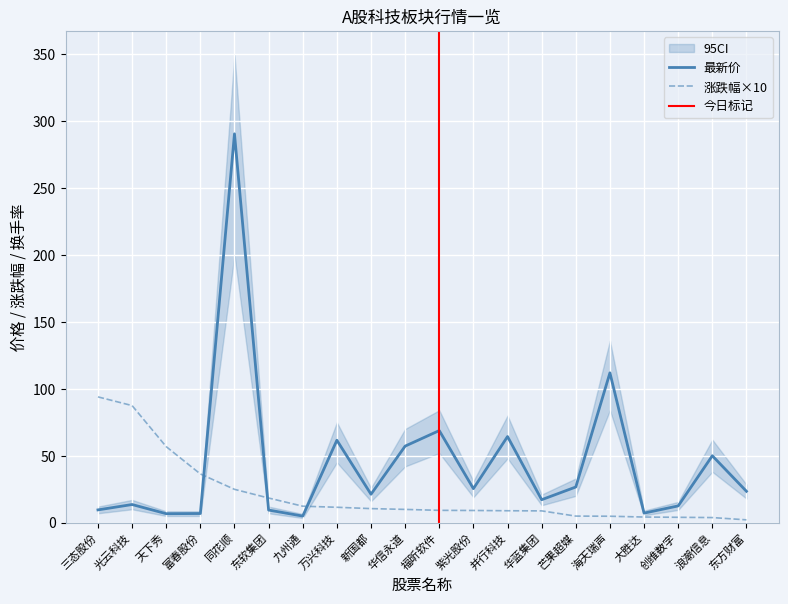

What is the difference between the maximum and minimum values in the 涨跌幅 series?

91.9